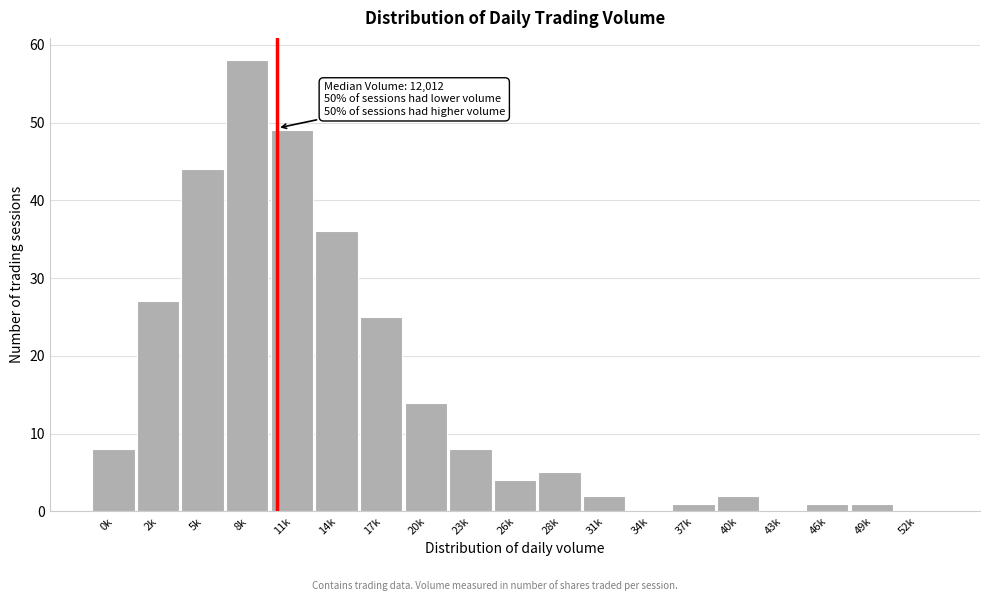

Reading right to left, transcribe all the data shown in this chart.

52k=0	49k=1	46k=1	43k=0	40k=2	37k=1	34k=0	31k=2	28k=5	26k=4	23k=8	20k=14	17k=25	14k=36	11k=49	8k=58	5k=44	2k=27	0k=8